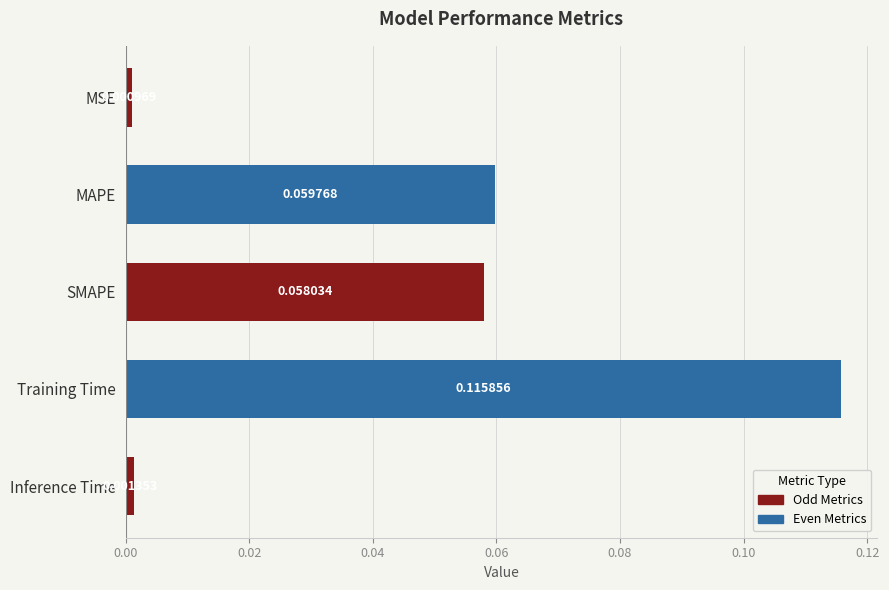

Rank the categories by value from lowest to highest.

MSE, Inference Time, SMAPE, MAPE, Training Time